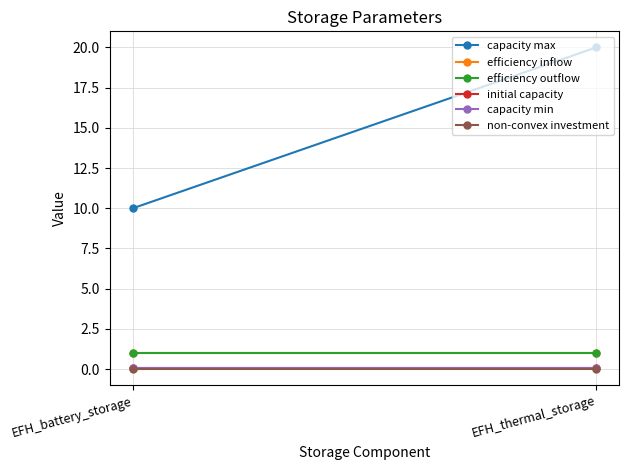

Reading left to right, list all the values displayed in this chart.

capacity max: 10.0	20.0
efficiency inflow: 1.0	1.0
efficiency outflow: 1.0	1.0
initial capacity: 0.1	0.1
capacity min: 0.1	0.1
non-convex investment: 0.0	0.0